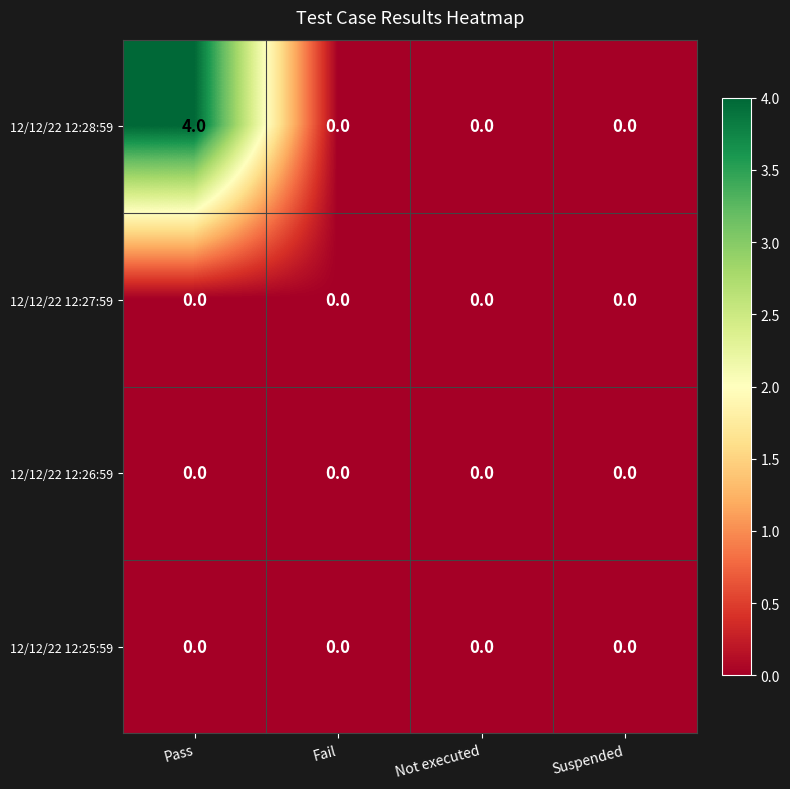

Which series has the widest spread of values?

12/12/22 12:28:59